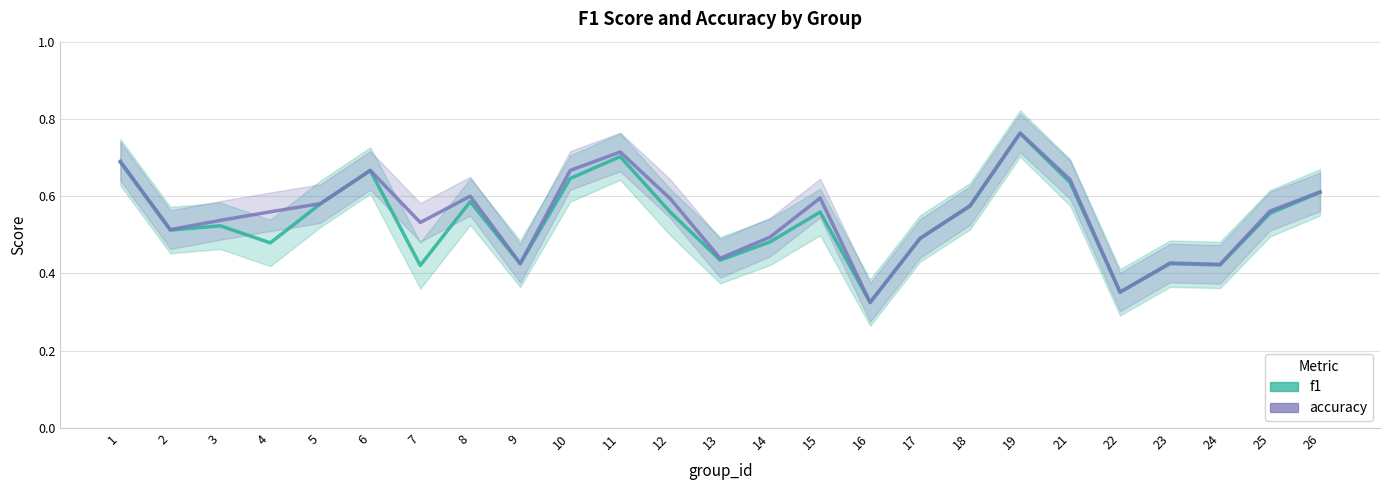

What is the difference between the maximum and minimum values in the f1 series?

0.4